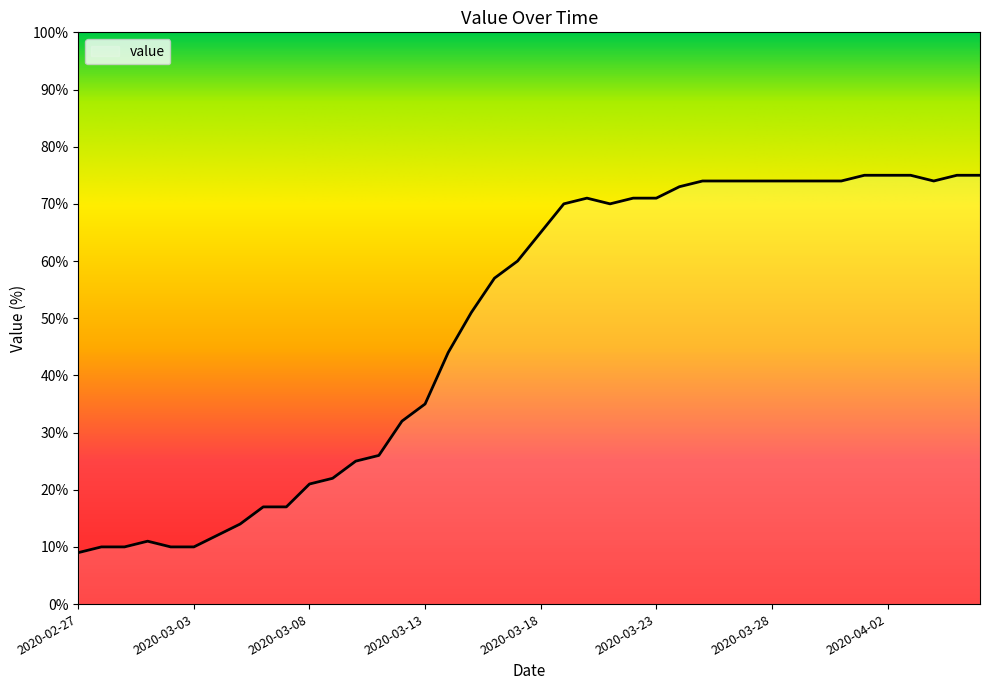

What is the average value?

49